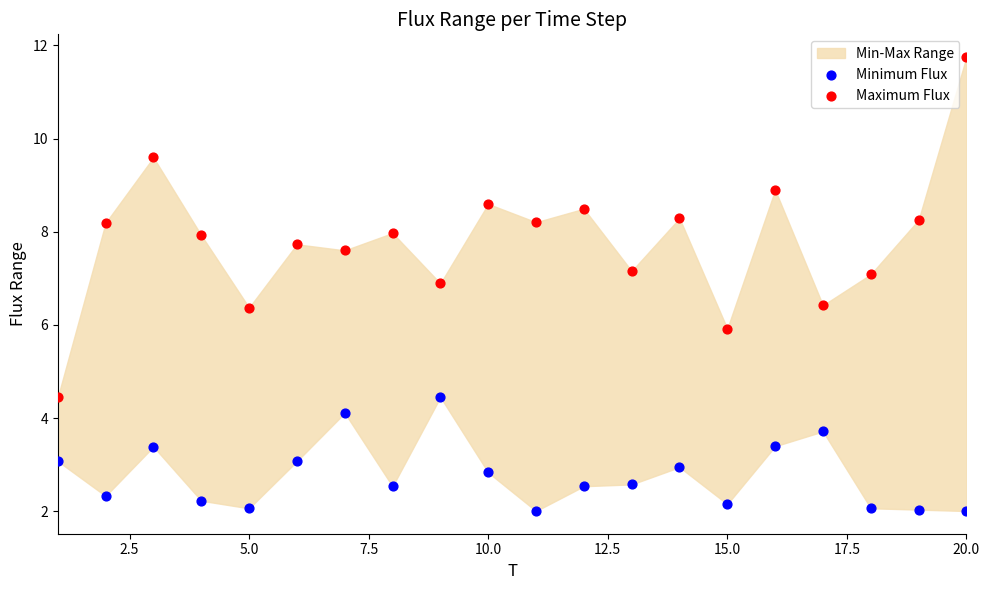

Across all data points, what is the range of Y values (max minus min)?

9.7